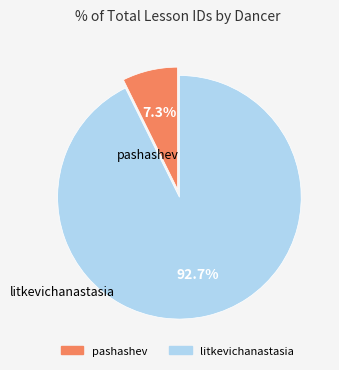

Is the sum of pashashev and litkevichanastasia greater than half?

Yes